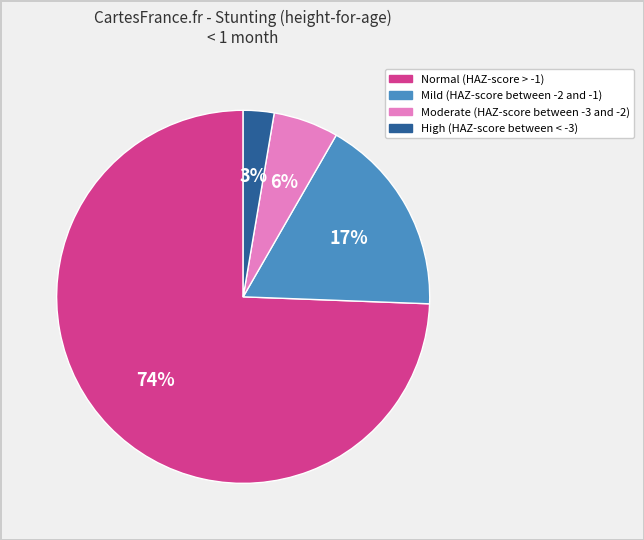

The Moderate (HAZ-score between -3 and -2) slice represents 13% of the pie. True or false?

False